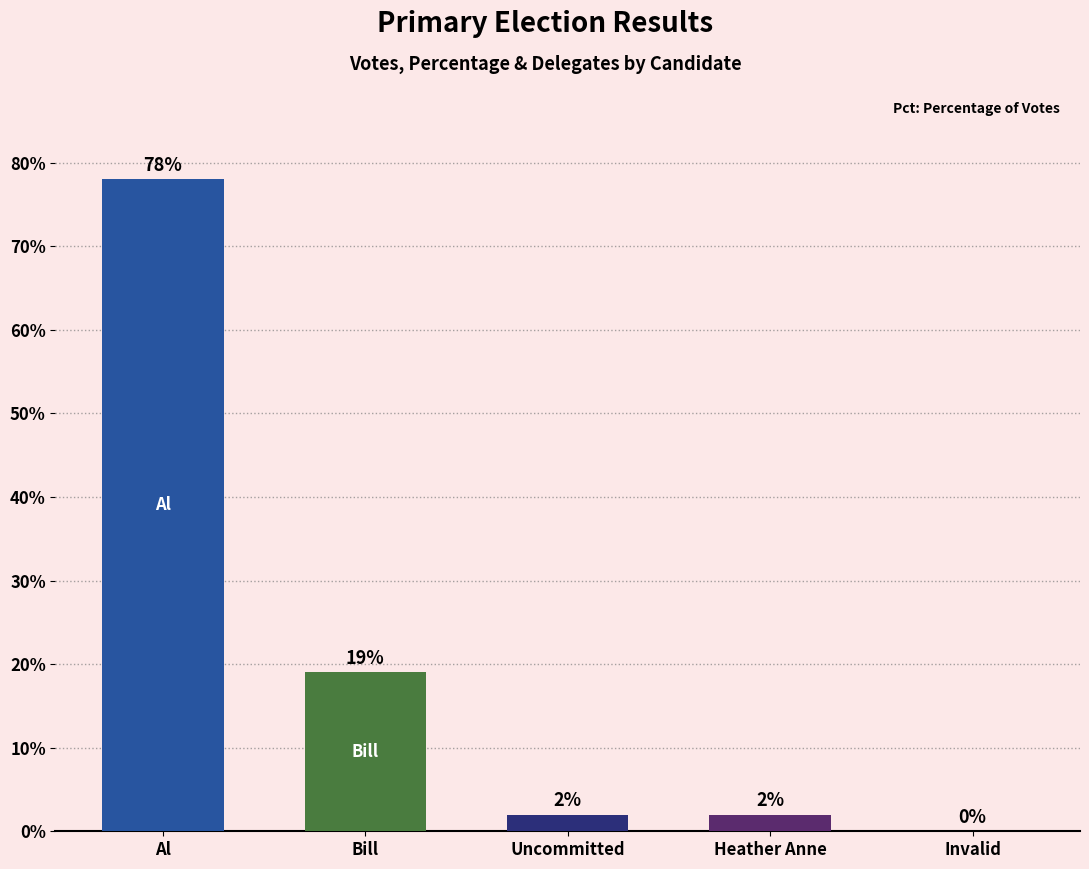

Is it true that the value at Al is 47?

False